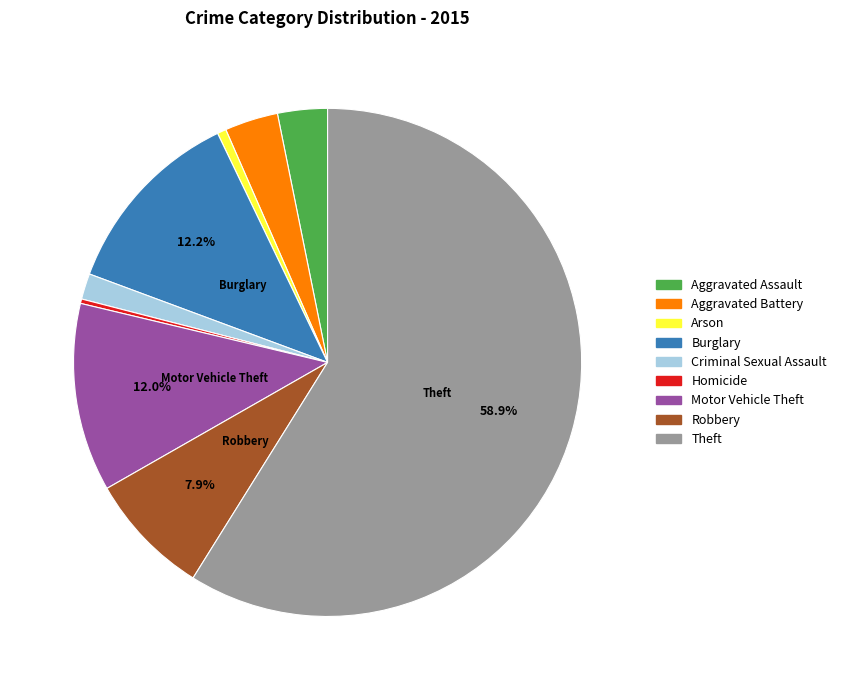

To the nearest percent, what is the difference between the Robbery and Motor Vehicle Theft slice percentages?

4%